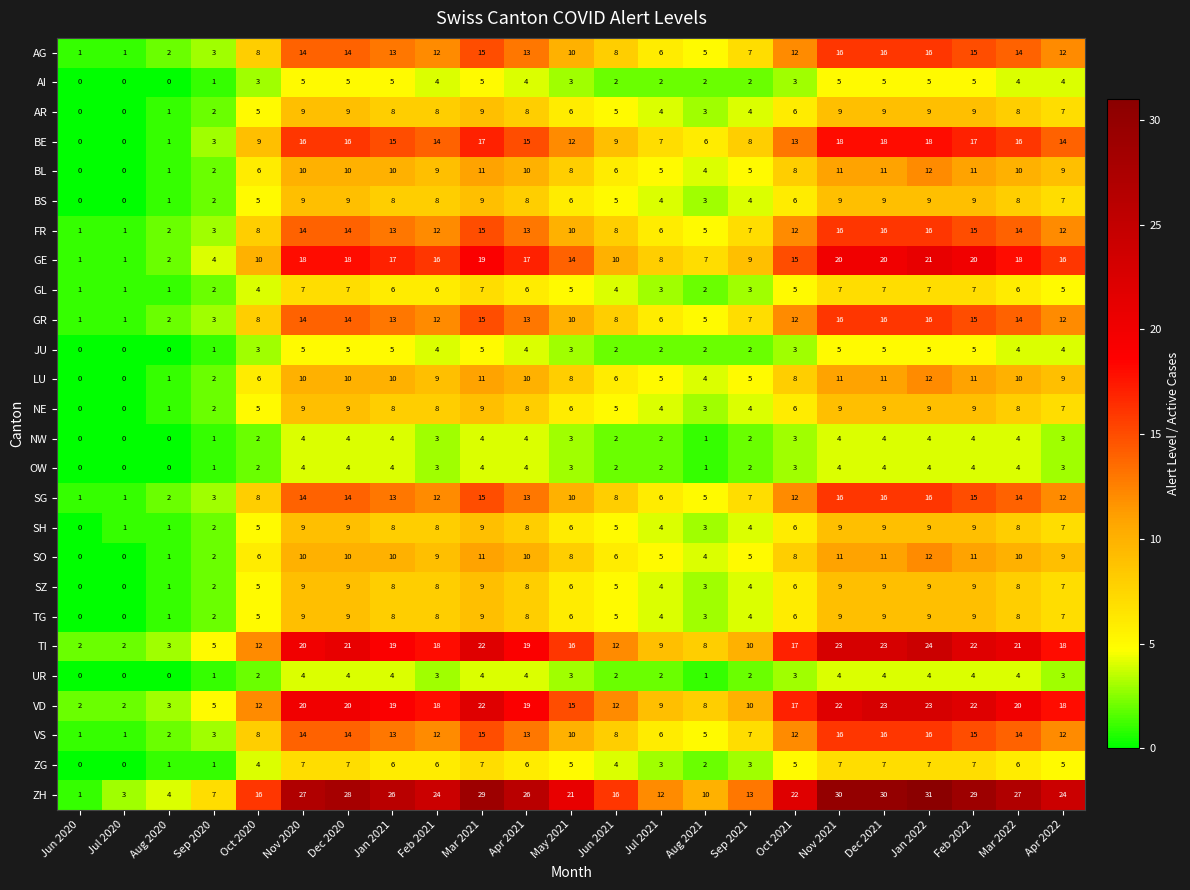

At which category does the chart reach its peak across all series?

Jan 2022